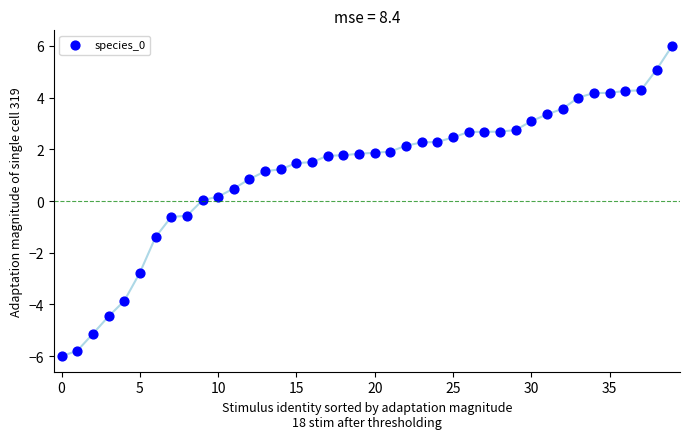

What is the range of Y values (max minus min)?

12.0